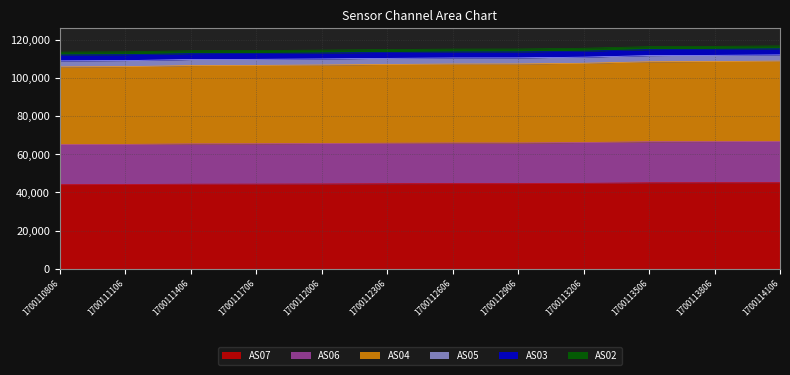

True or false: AS06 has more than 2 points higher than both neighbors.

False